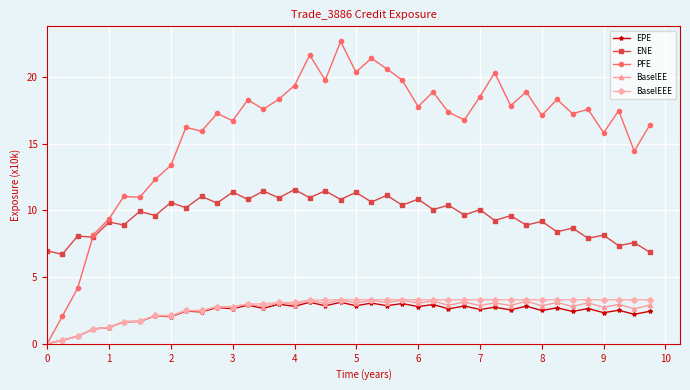

How many values in the PFE series exceed 17?

24